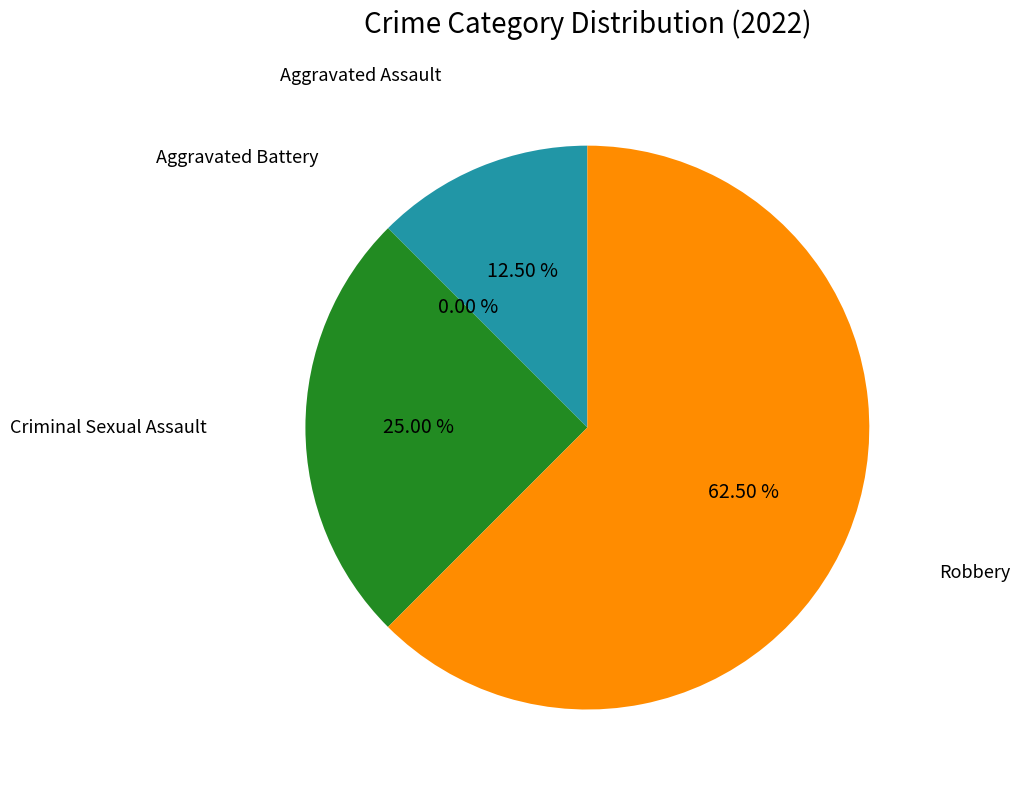

Which slice represents more than half of the pie?

Robbery